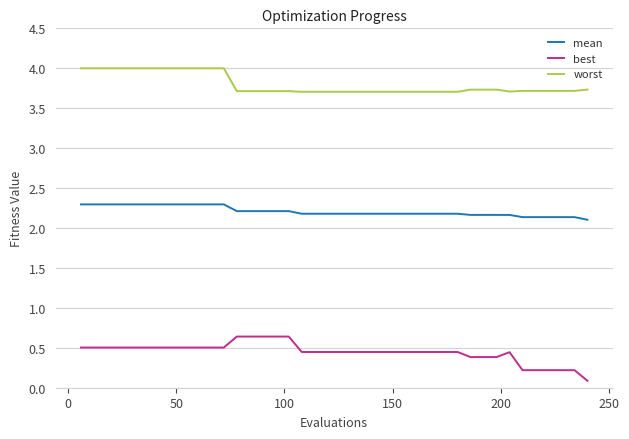

List the series in order of their overall mean, lowest first.

best, mean, worst